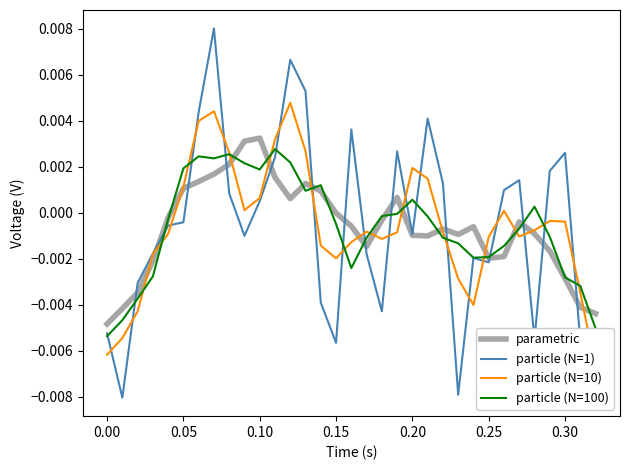

True or false: particle (N=1) has more than 2 interior local peaks.

True